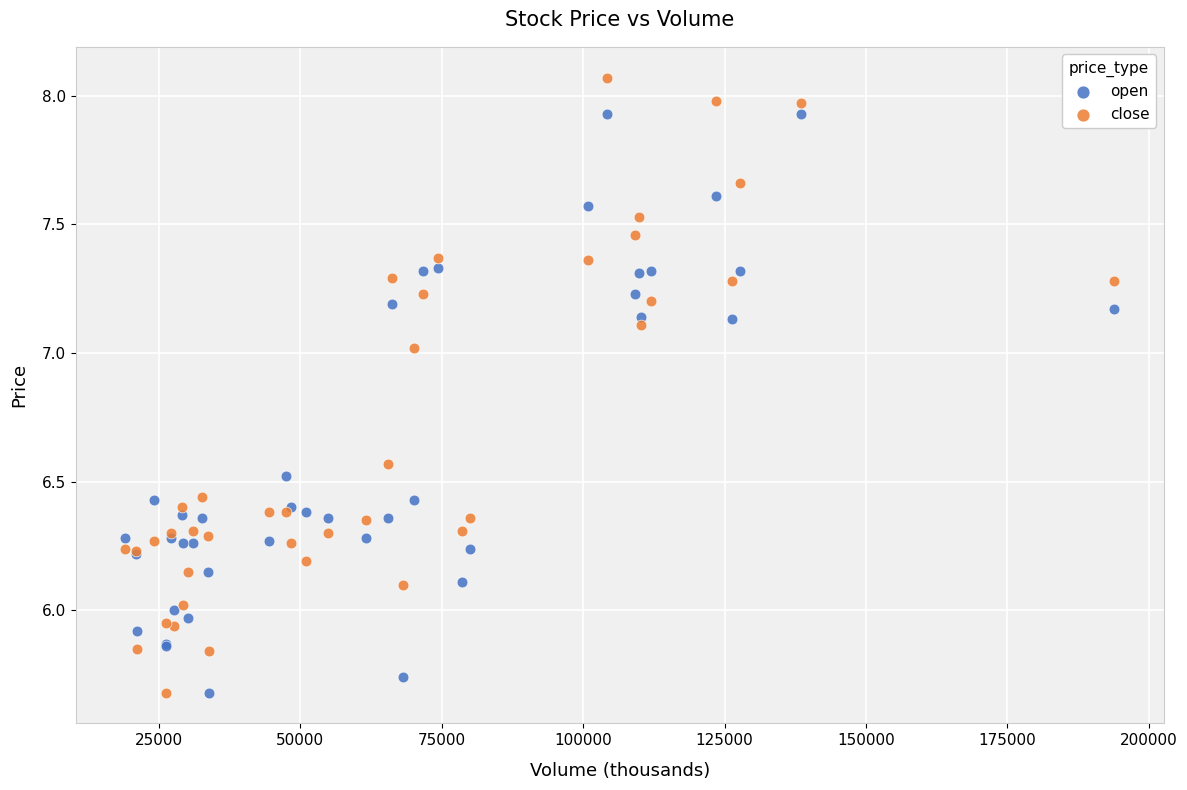

Which series has the widest spread of Y values?

close